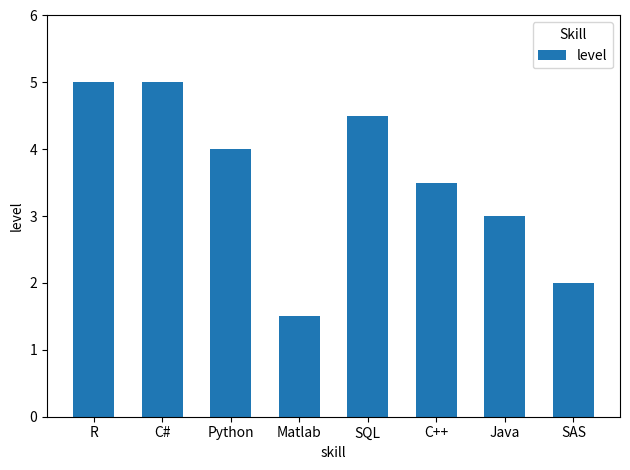

What is the greatest value displayed?

5.0